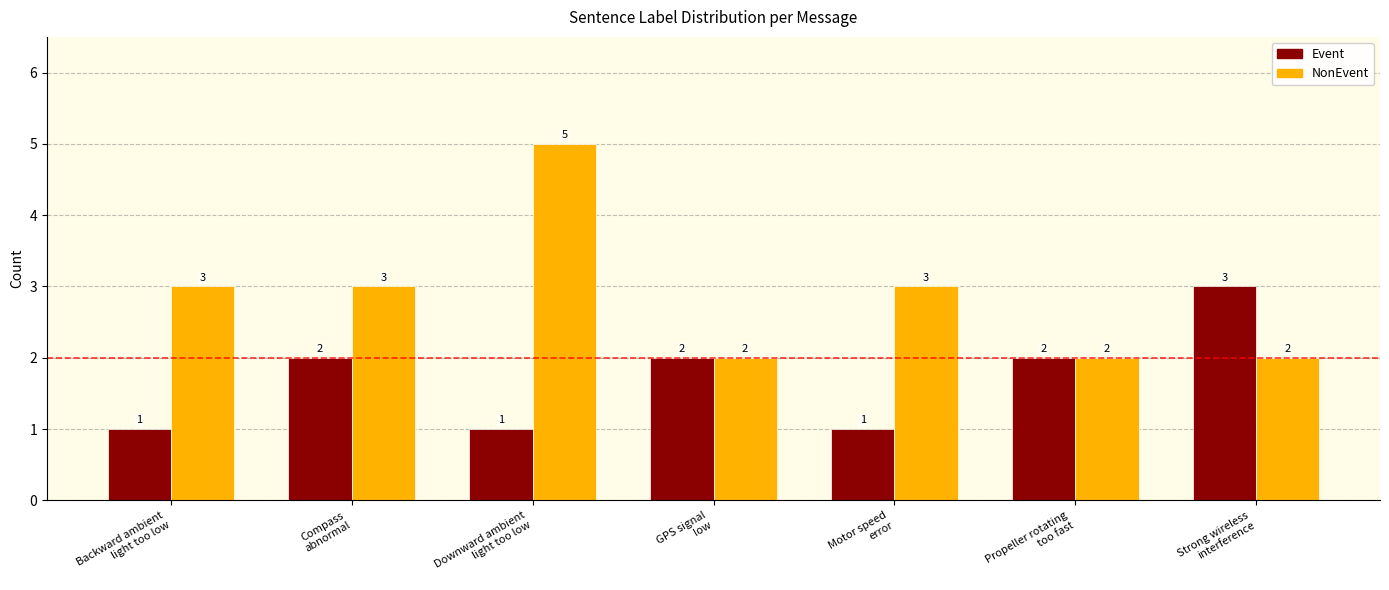

What is the difference between the NonEvent values at Compass
abnormal and GPS signal
low?

1